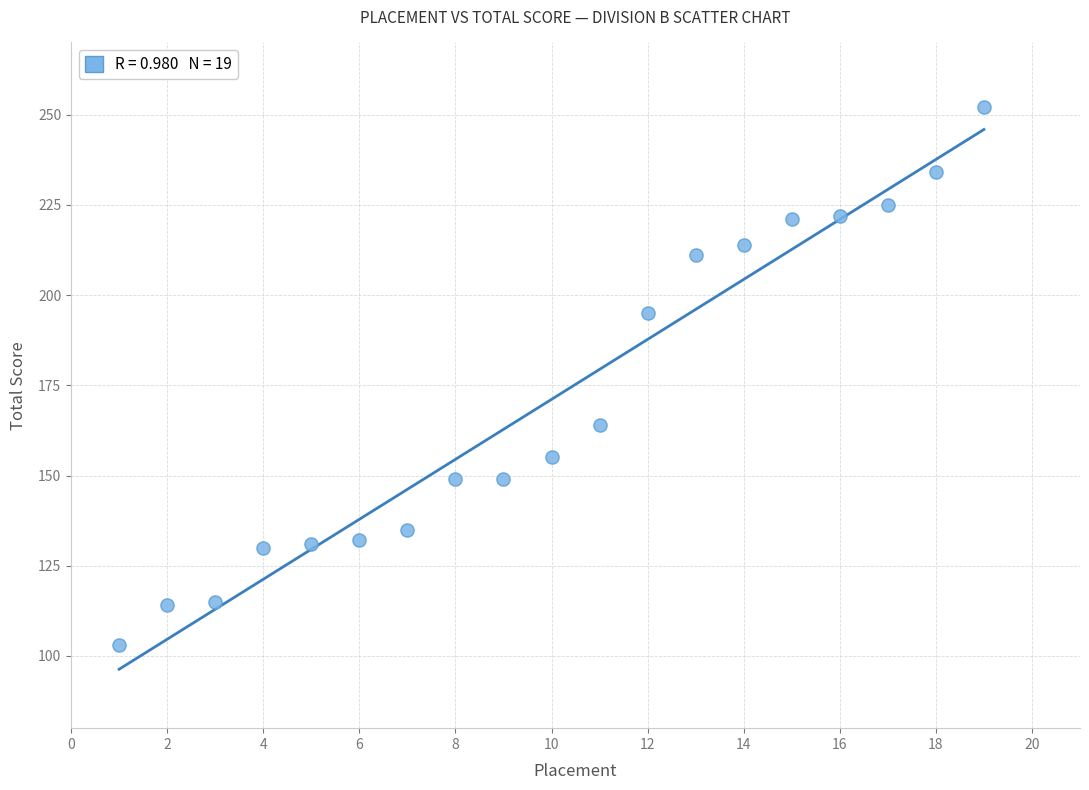

What Y value in the scatter plot is closest to 177?

164